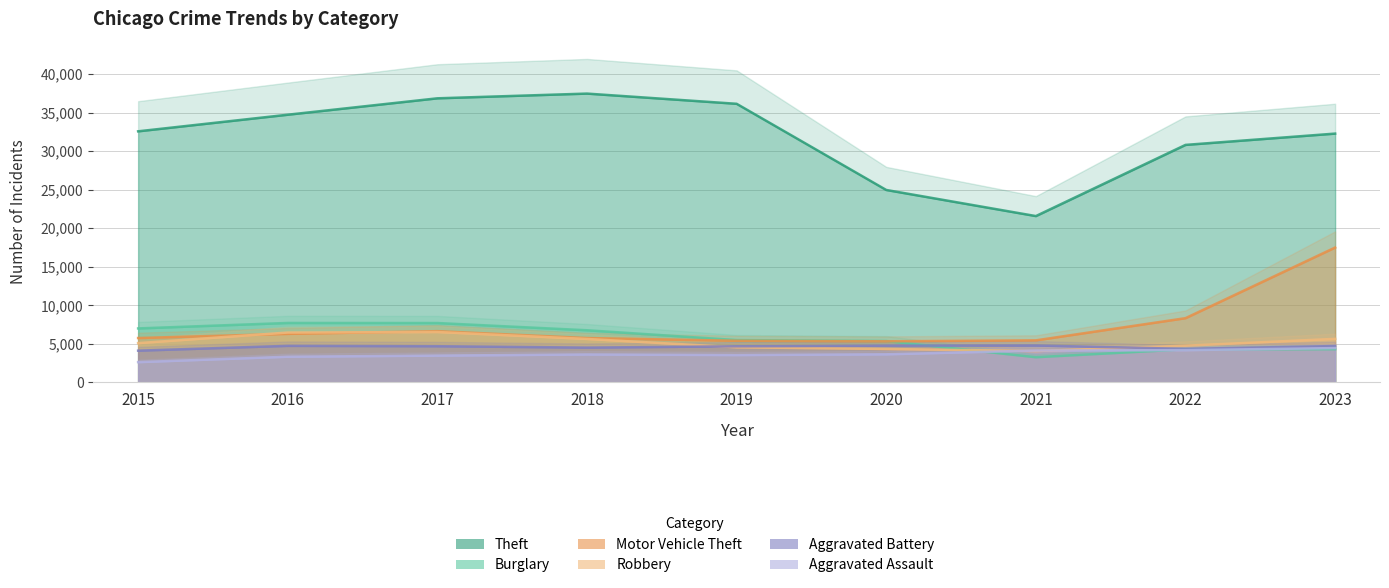

Rank the categories by Theft value from lowest to highest.

2021, 2020, 2022, 2023, 2015, 2016, 2019, 2017, 2018